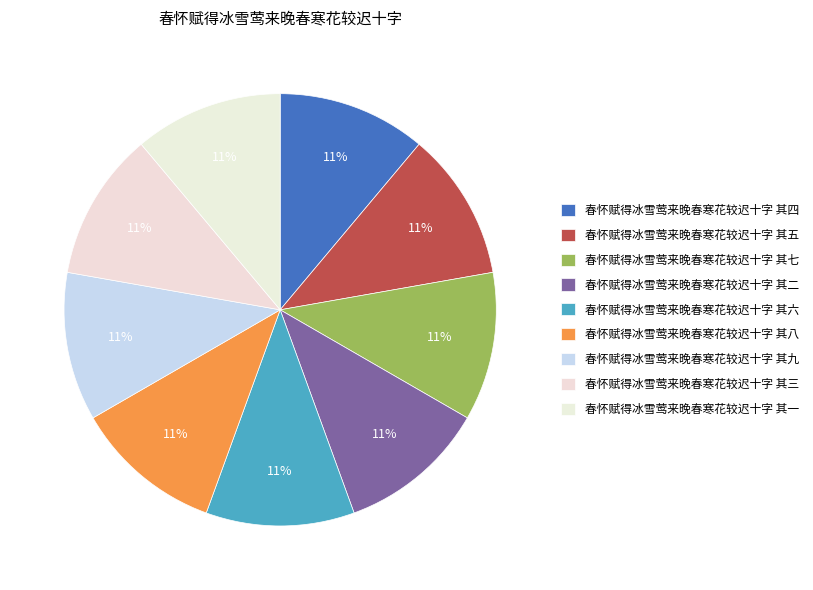

What is the largest slice in the pie chart?

春怀赋得冰雪莺来晚春寒花较迟十字 其九